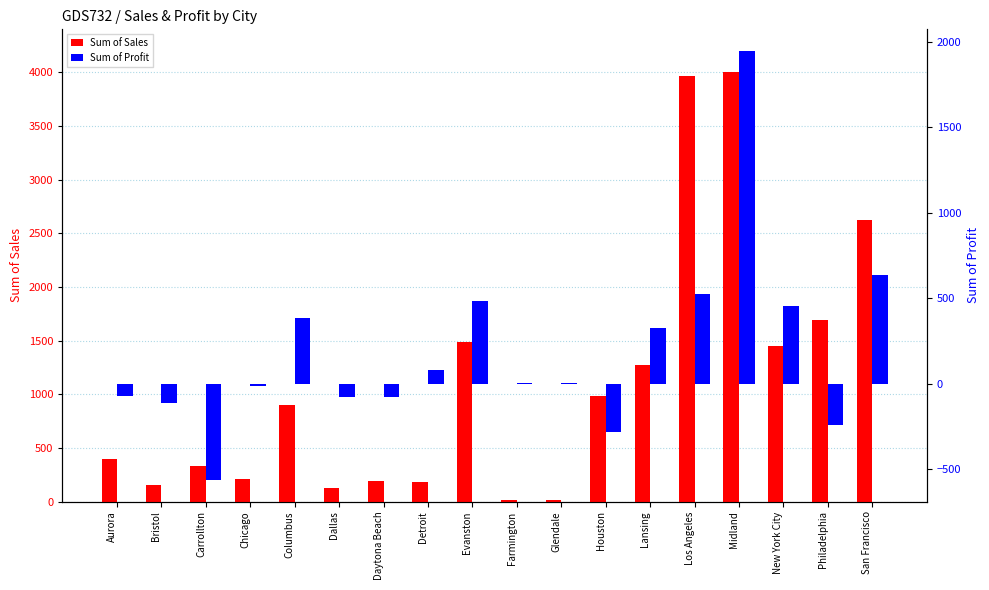

What are all the series names shown in the legend?

Sum of Sales, Sum of Profit